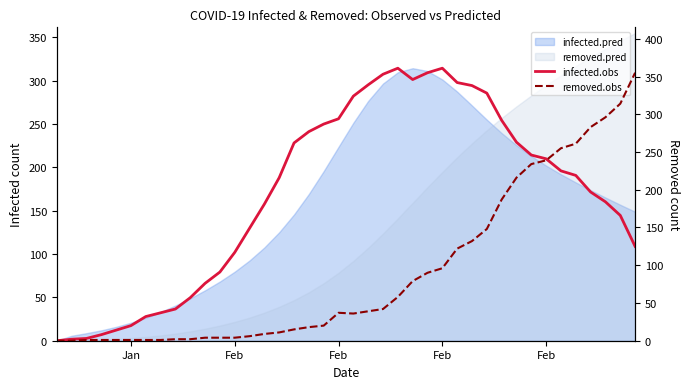

How many values in the infected.obs series exceed 219?

19